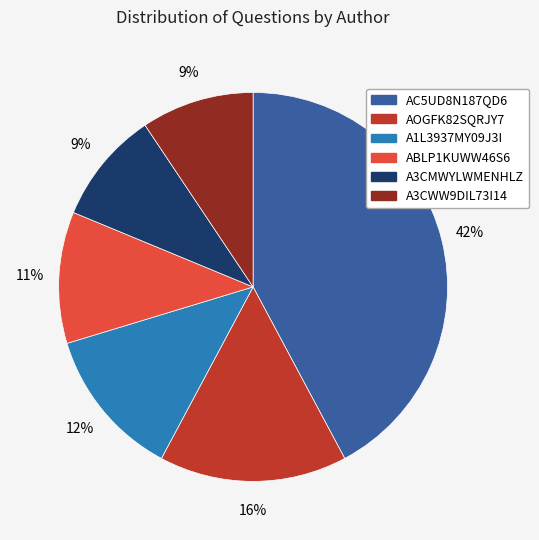

To the nearest percent, what is the average slice percentage?

17%